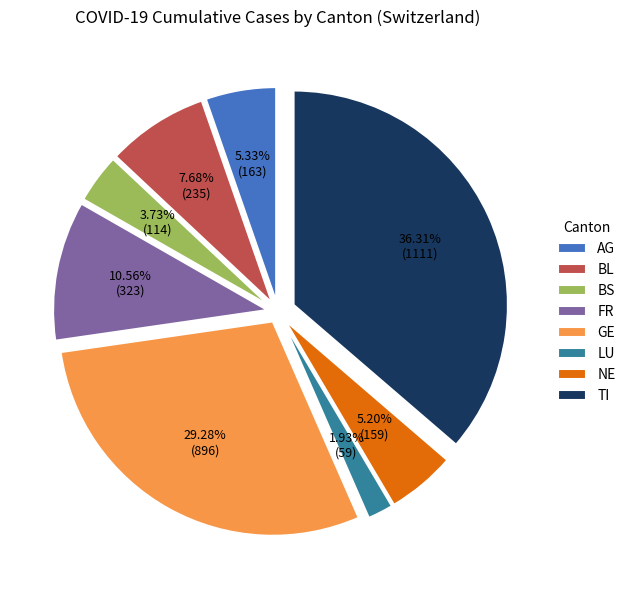

True or false: AG accounts for 1% of the total.

False